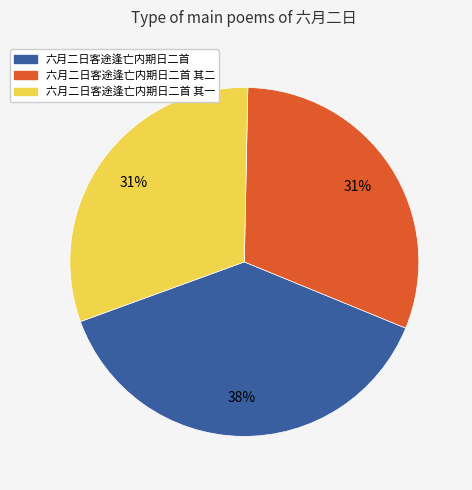

Do 六月二日客途逢亡内期日二首 其一 and 六月二日客途逢亡内期日二首 其二 together represent more than half of the pie?

Yes